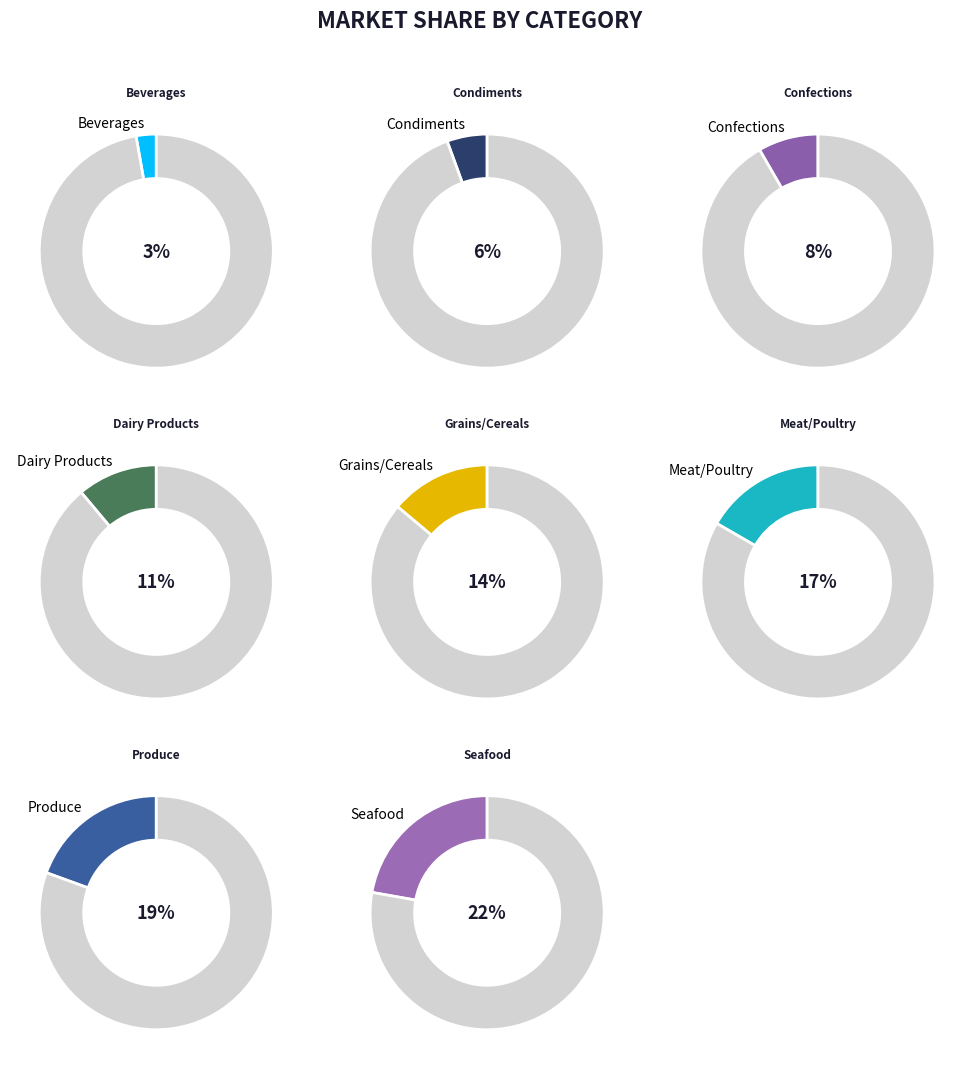

Between Beverages and Produce, which is larger?

Produce